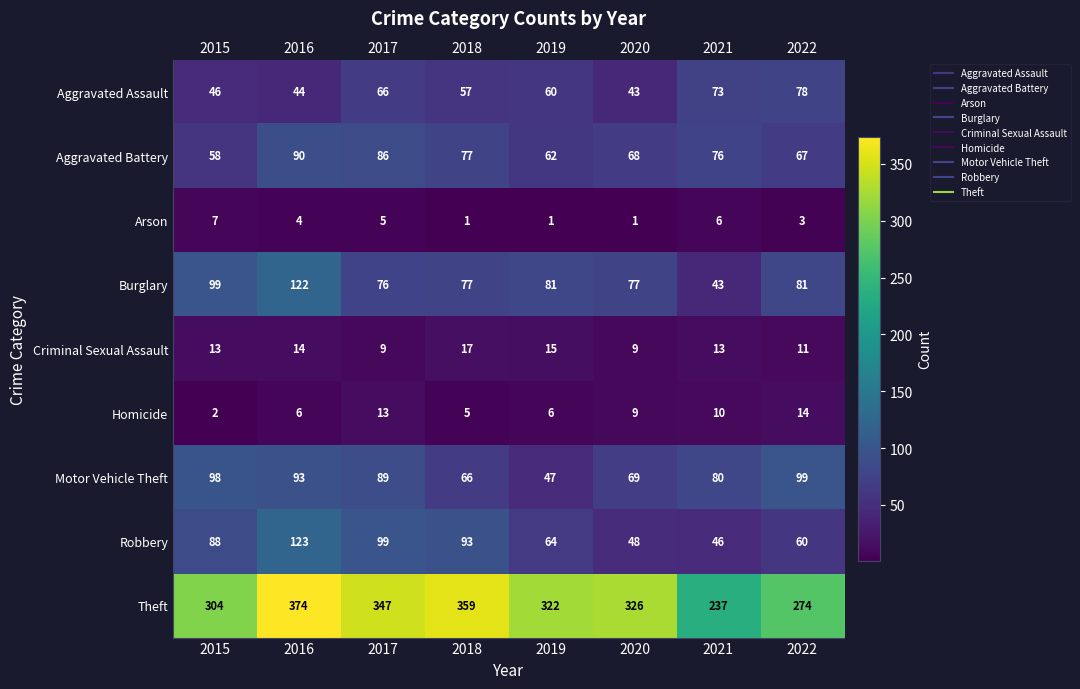

Which category has the highest value in the Theft series?

2016